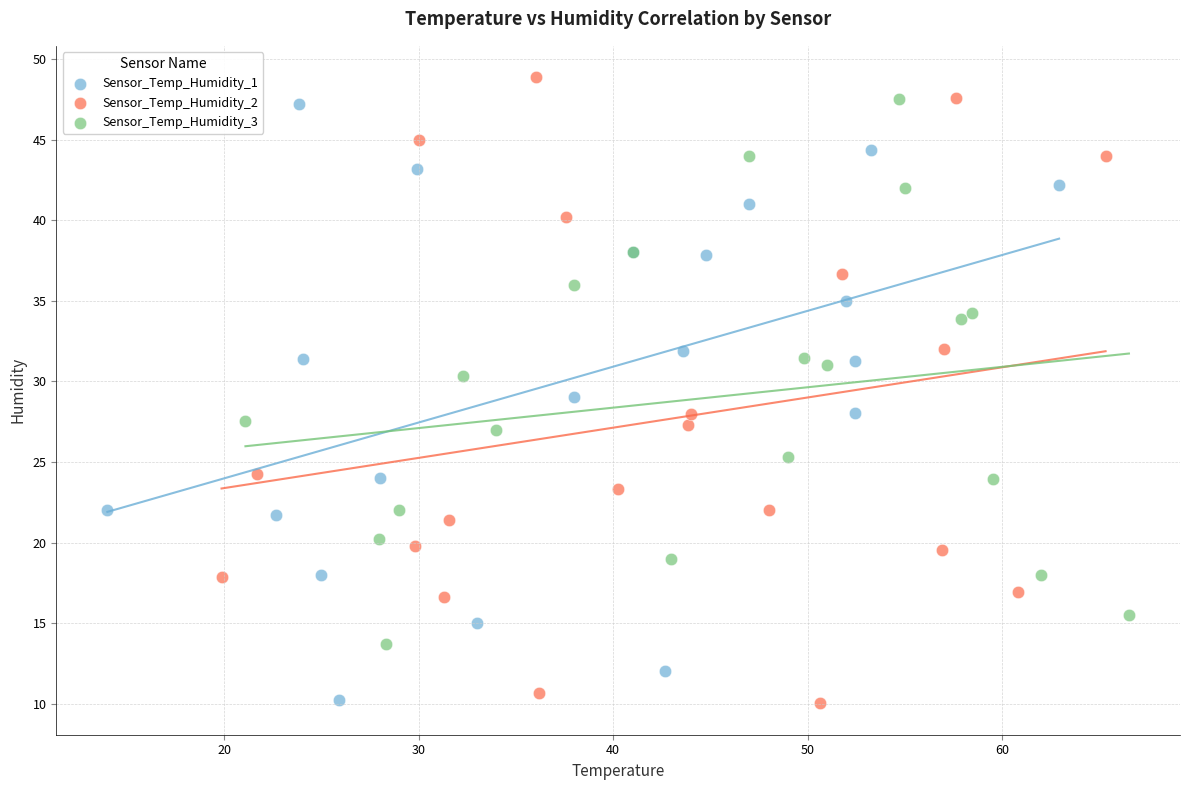

Which series has the widest spread of Y values?

Sensor_Temp_Humidity_2